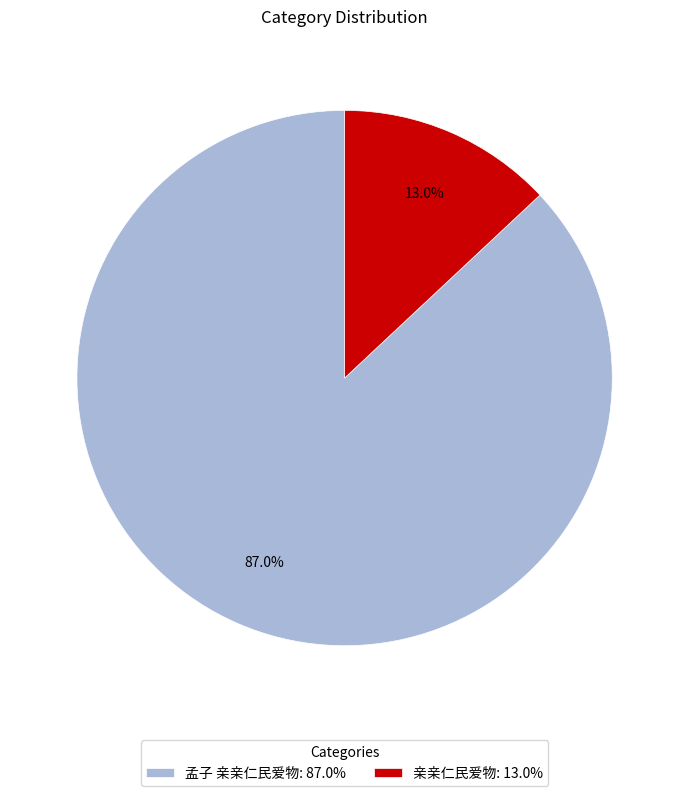

Is it true that 孟子 亲亲仁民爱物 is 87% of the pie?

True